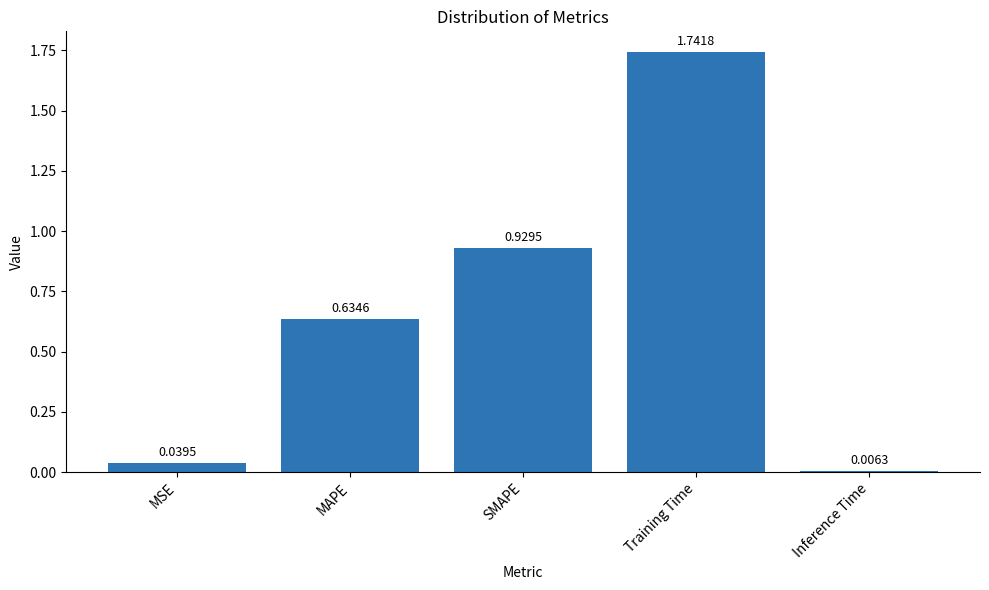

What is the change in value from SMAPE to Inference Time?

-0.9